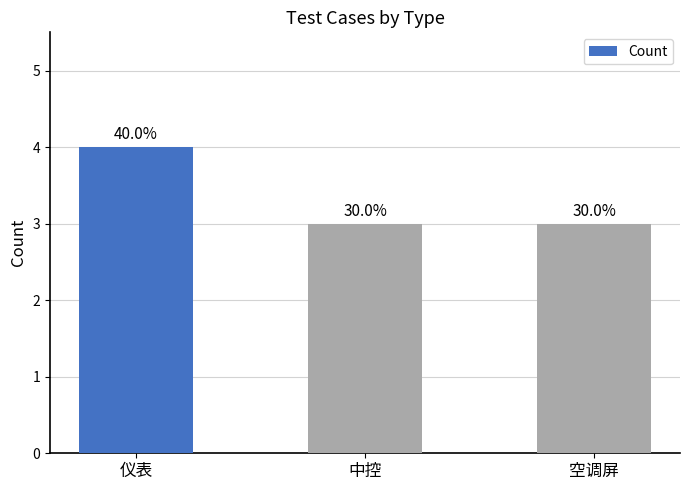

True or false: the data shows 2 at 空调屏.

False